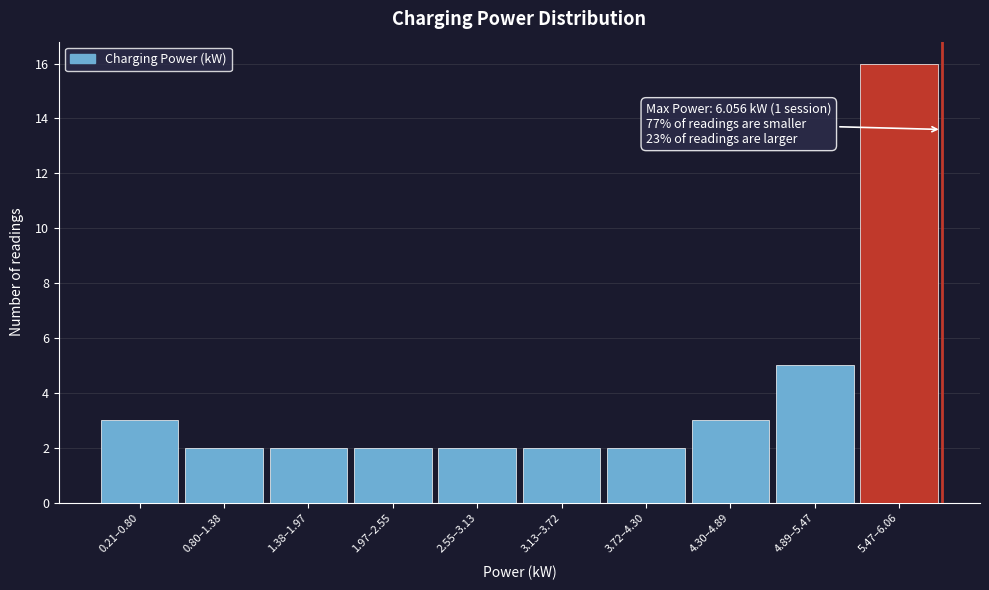

Reading left to right, transcribe all the data shown in this chart.

3	2	2	2	2	2	2	3	5	16